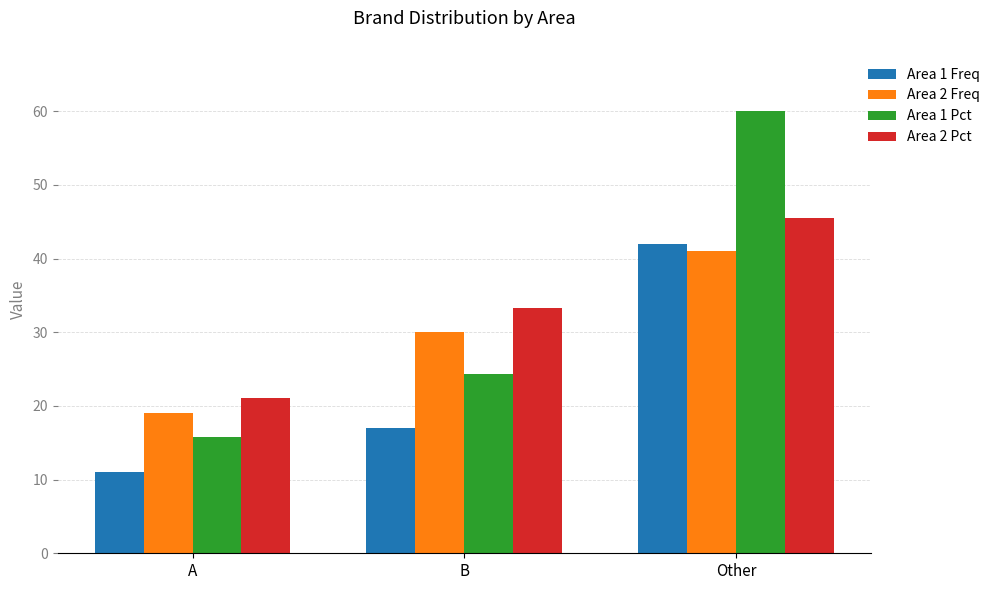

Which series has the largest range (max minus min)?

Area 1 Pct